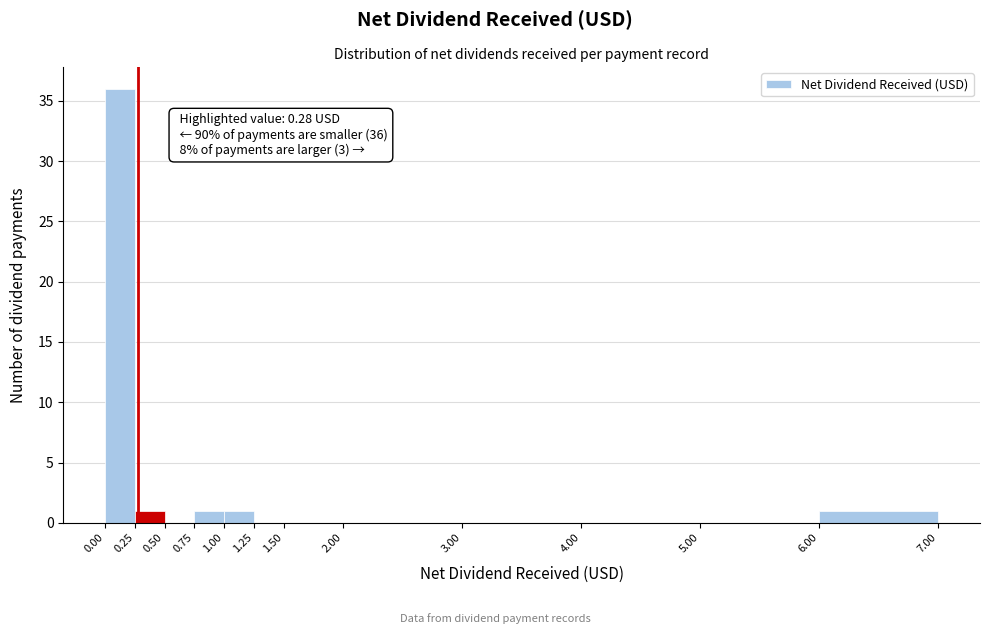

Over which range of the x-axis is the bar tallest?

0.00 to 0.25